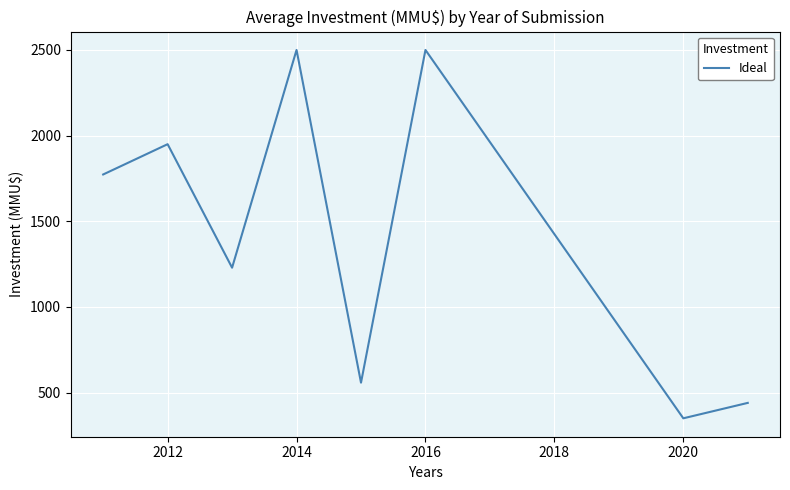

How many interior local peaks (higher than both neighbors) does the data have?

3